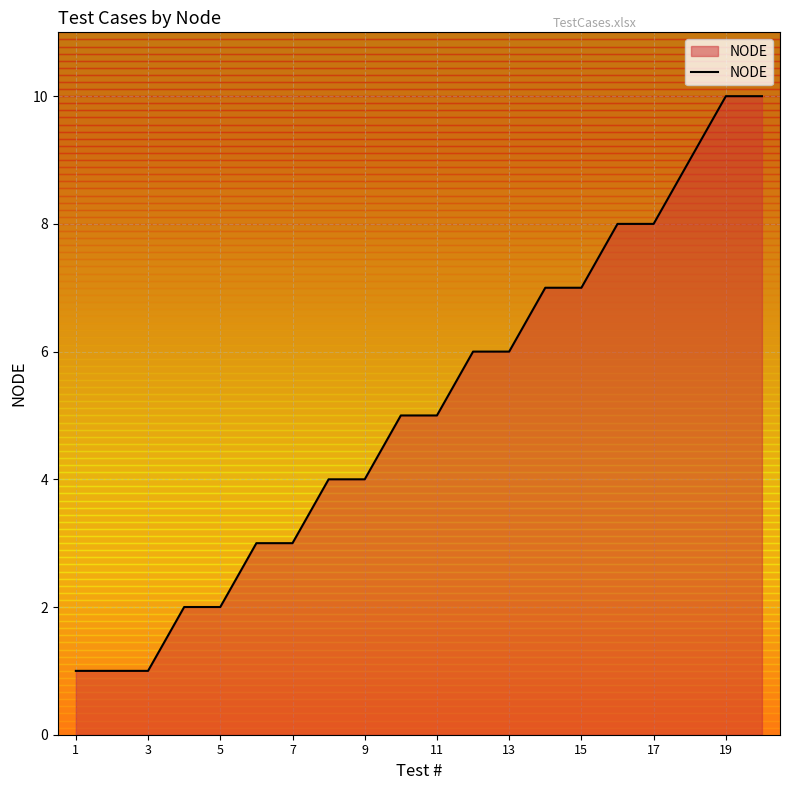

Is it true that NODE equals 2 at 5?

True